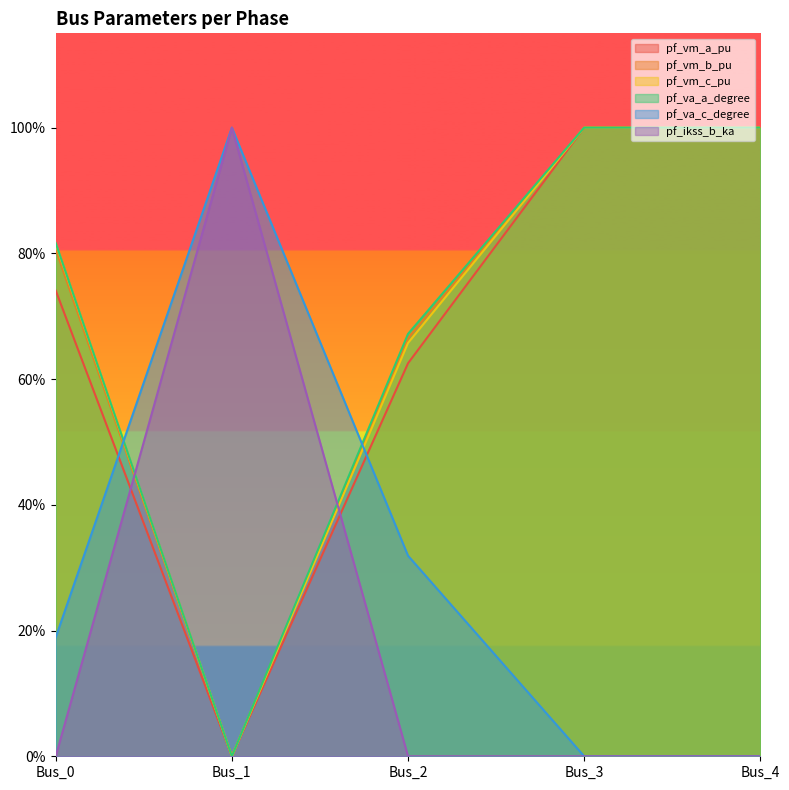

Which series has the largest range (max minus min)?

pf_vm_a_pu